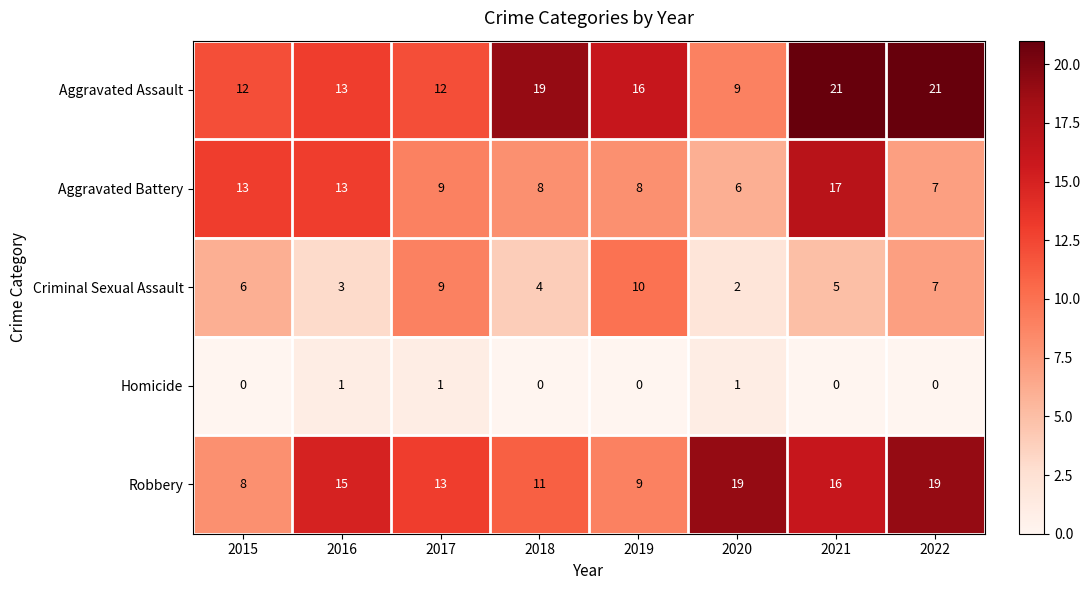

At which label does Aggravated Assault first exceed 16?

2018